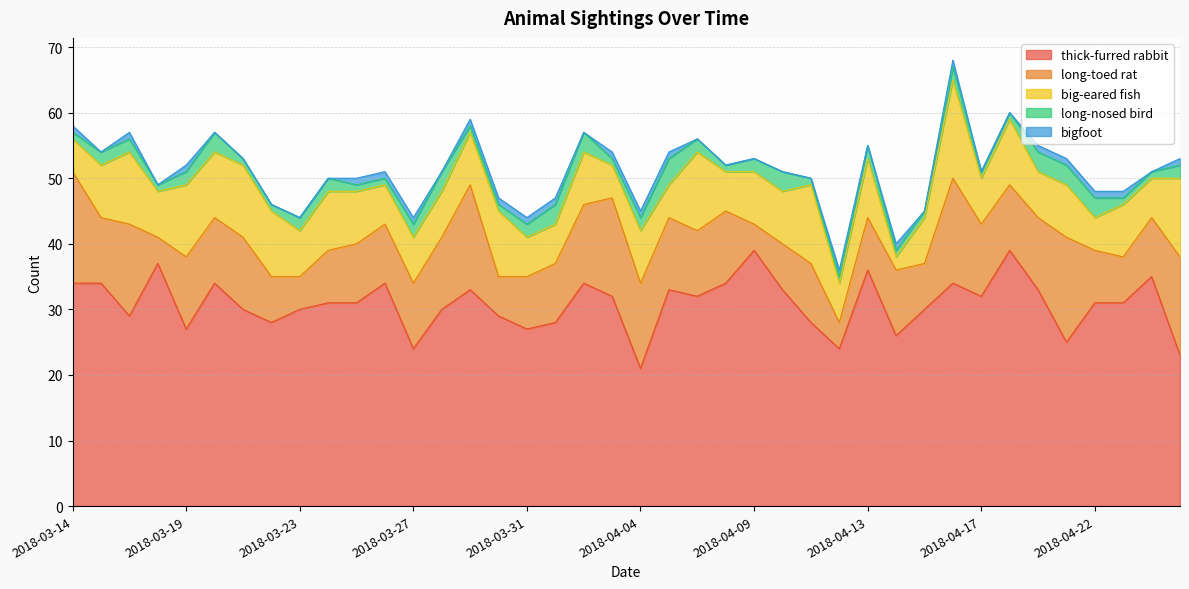

Count the bigfoot values in the range 0 to 1.

40